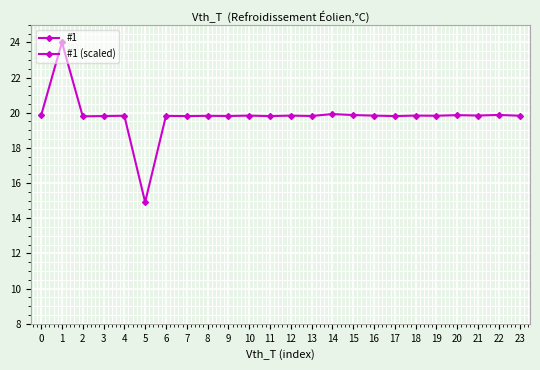

What is the sum of the values at 15 and 3?

39.7